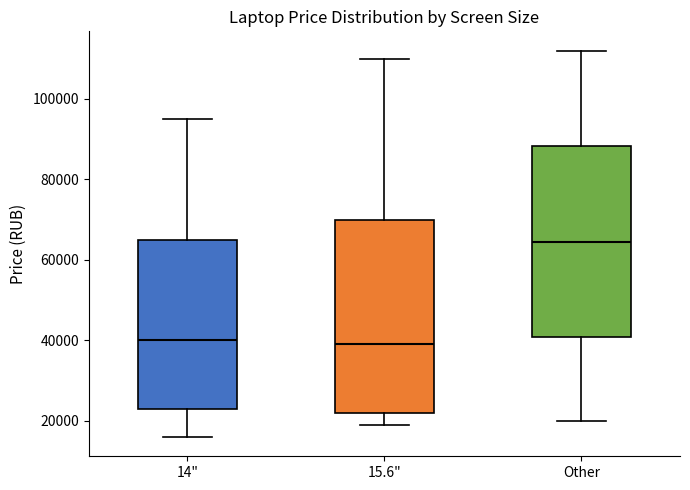

Reading left to right, read every box against the y-axis: the position of its median line, the range the box covers, and the ends of its whiskers. The values are not printed on the chart, so give them approximately, as read against the axis.

14": median 40000, box 22000 to 64000, whiskers 16000 to 94000
15.6": median 38000, box 22000 to 70000, whiskers 18000 to 110000
Other: median 64000, box 40000 to 88000, whiskers 20000 to 112000